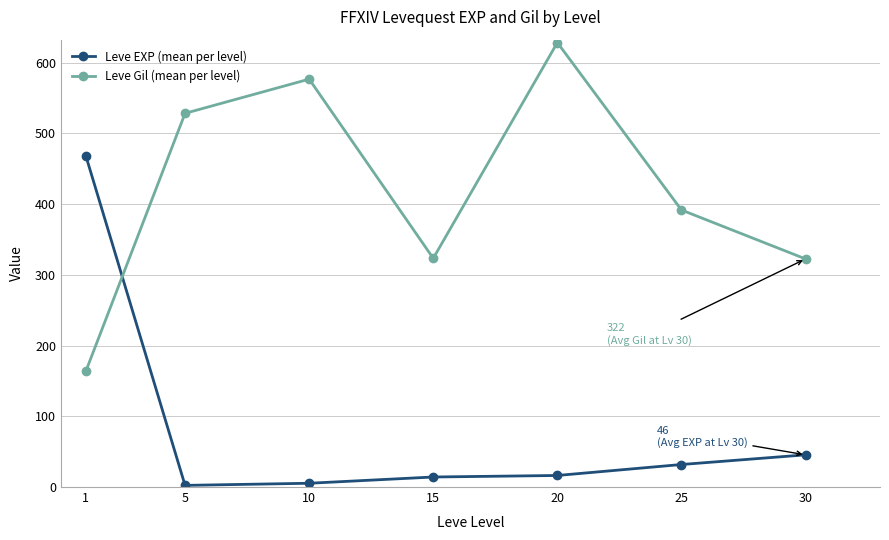

True or false: Leve EXP (mean per level) has more than 1 points higher than both neighbors.

False